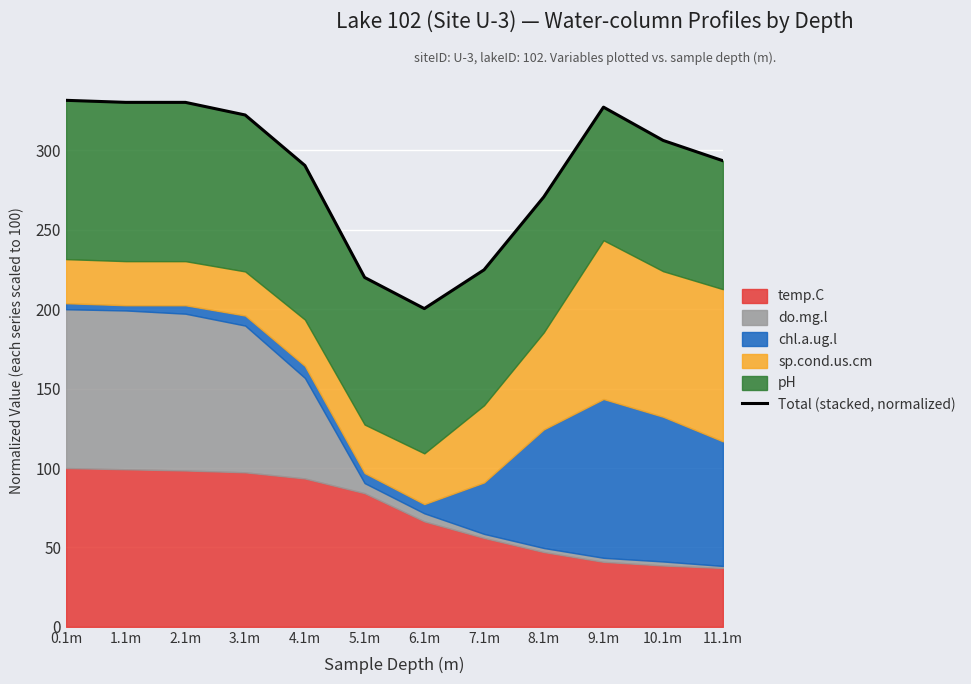

How many points are lower than both their immediate neighbors (excluding endpoints)?

1